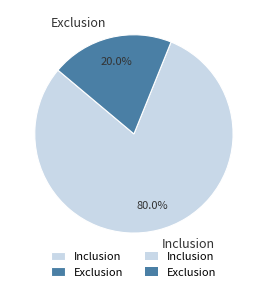

To the nearest percent, what is the combined percentage of Exclusion and Inclusion?

100%